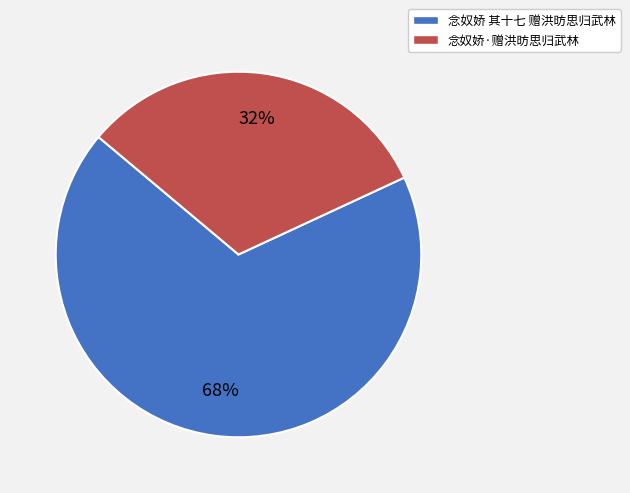

Does 念奴娇·赠洪昉思归武林 account for over 50% of the chart?

No